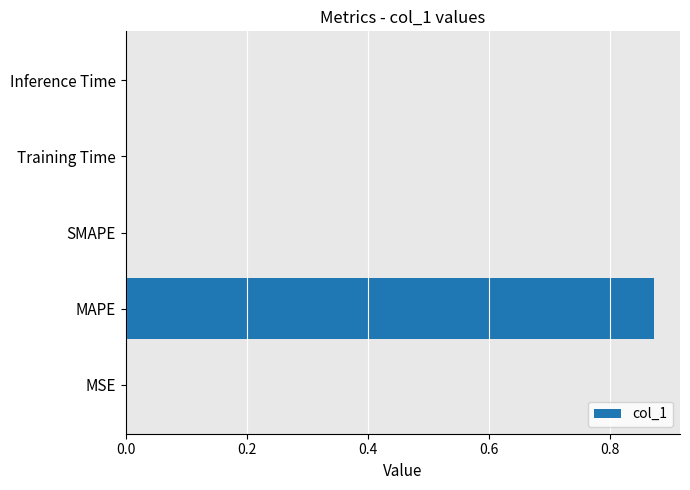

True or false: the data shows 0.0 at SMAPE.

True